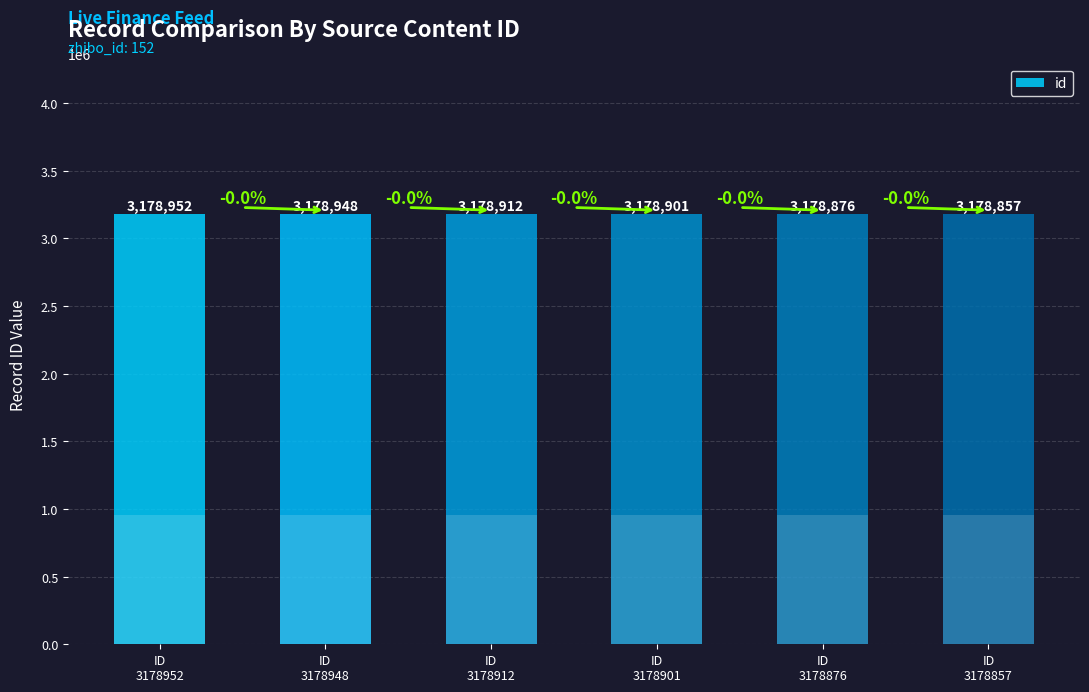

What is the maximum value shown in the chart?

3178952